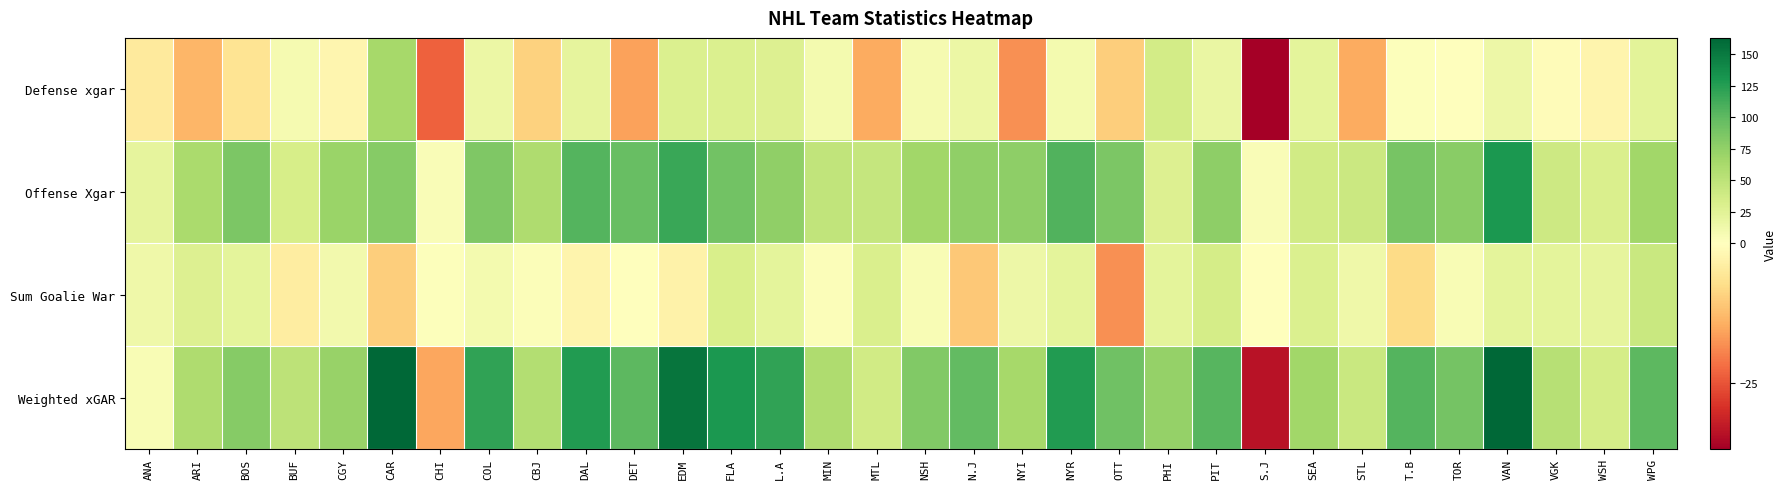

Which category has the lowest value across all series?

S.J